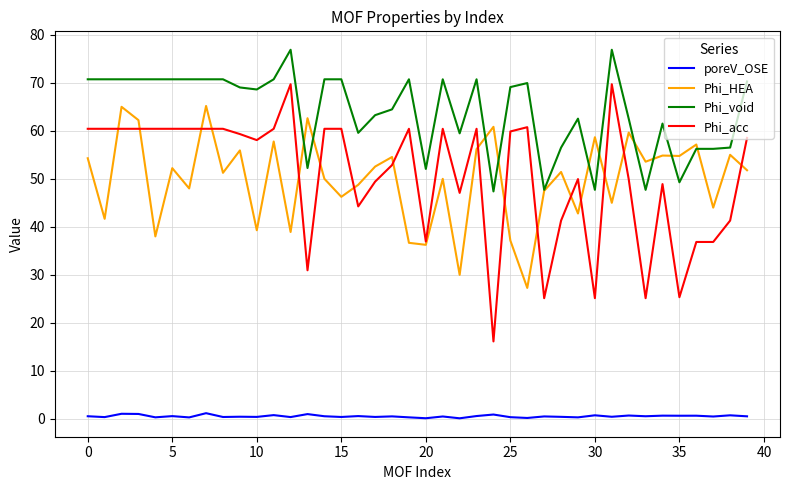

Which series has the largest total across all categories?

Phi_void